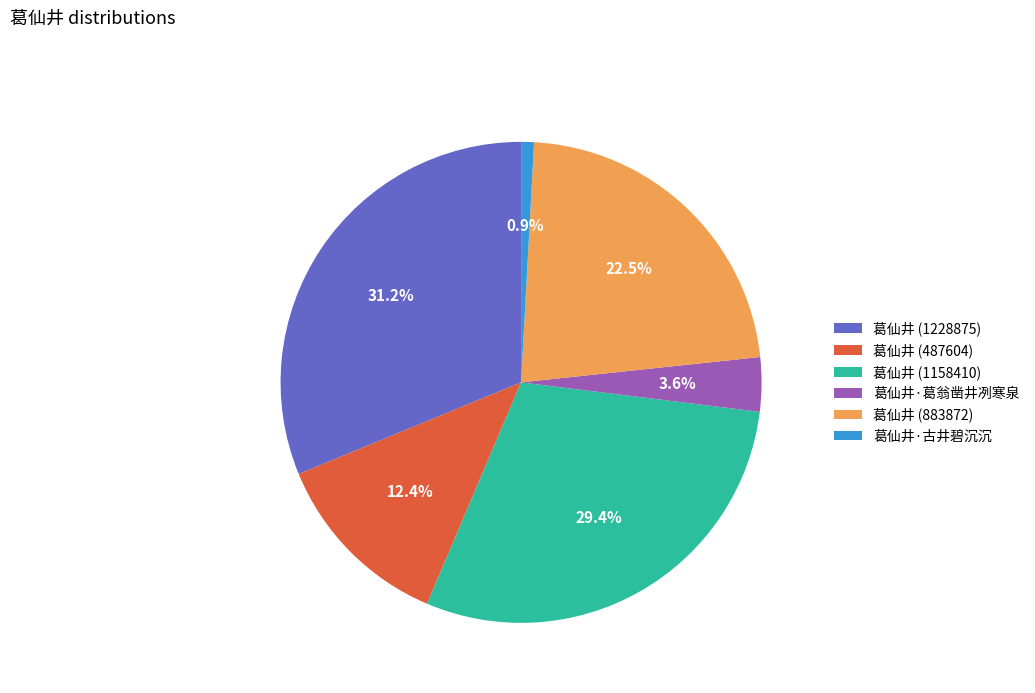

To the nearest percent, what is the combined percentage of 葛仙井 (1158410) and 葛仙井 (487604)?

42%